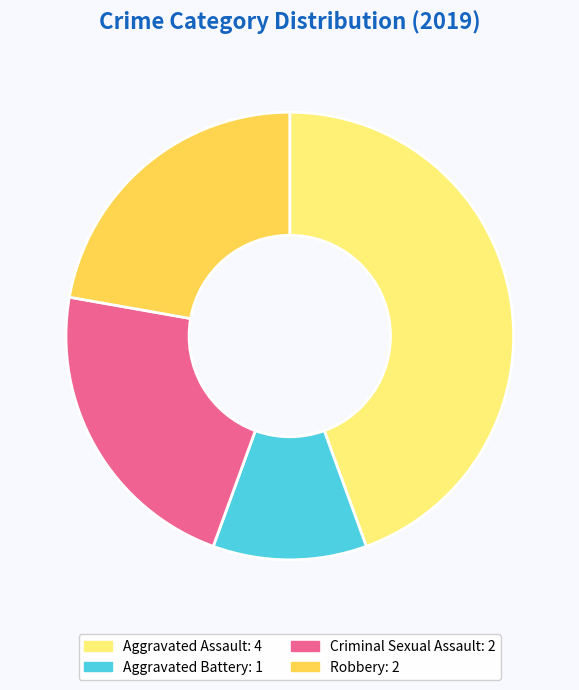

Is there any slice that represents more than half of the pie?

No